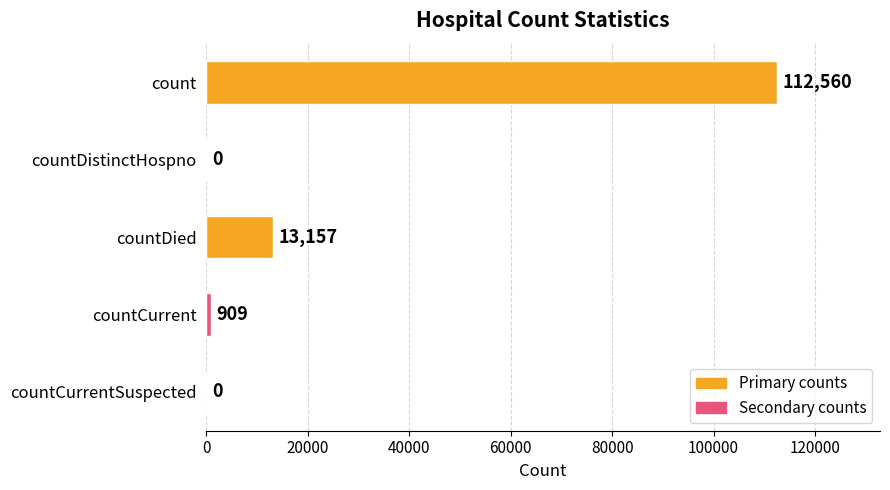

Are the bars horizontal?

Yes